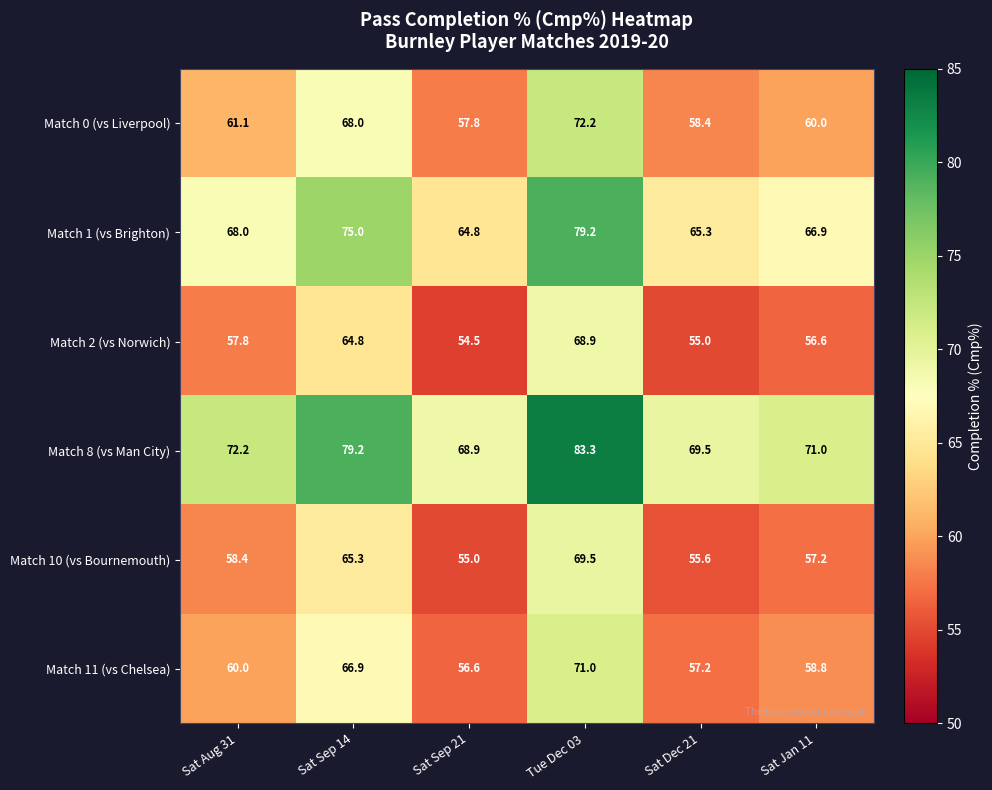

Between Sat Sep 14 and Sat Dec 21, which series saw the biggest shift?

Match 2 (vs Norwich)